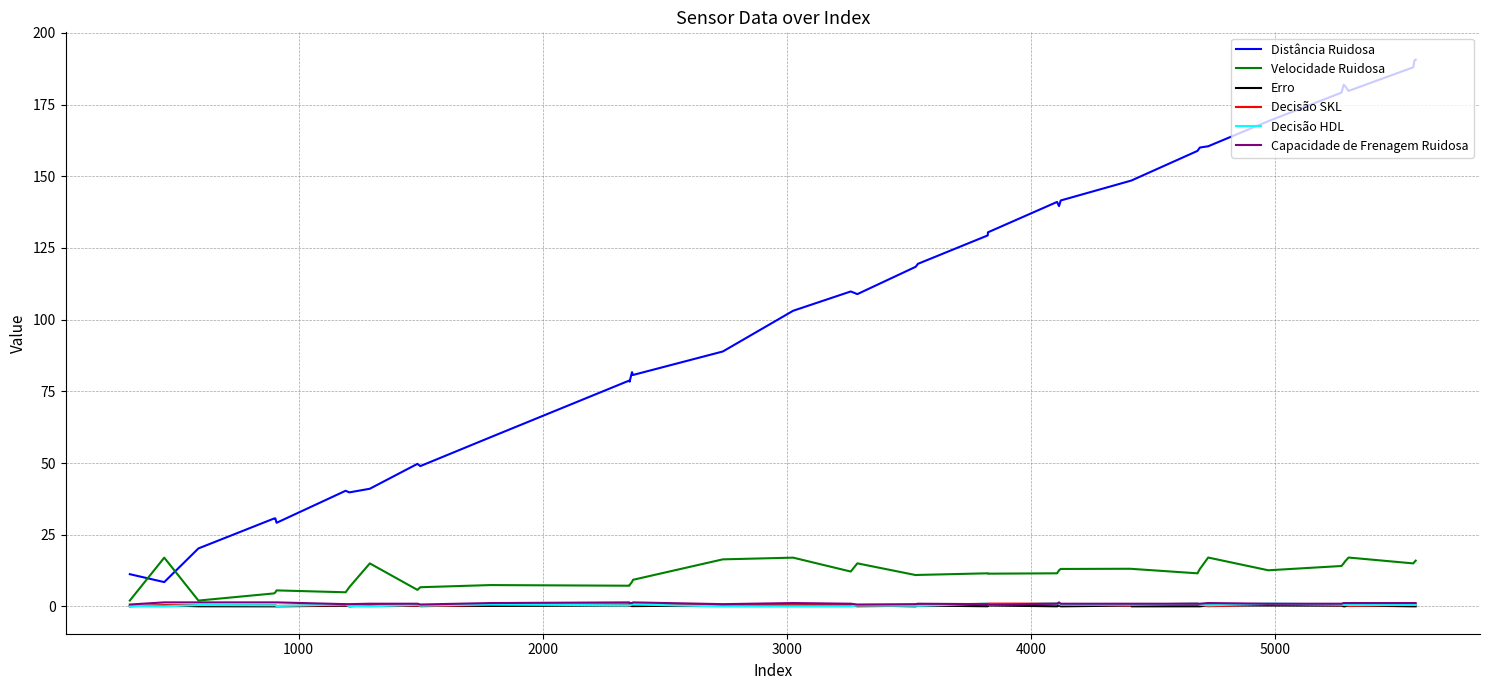

What is the maximum value shown in the chart?

190.7